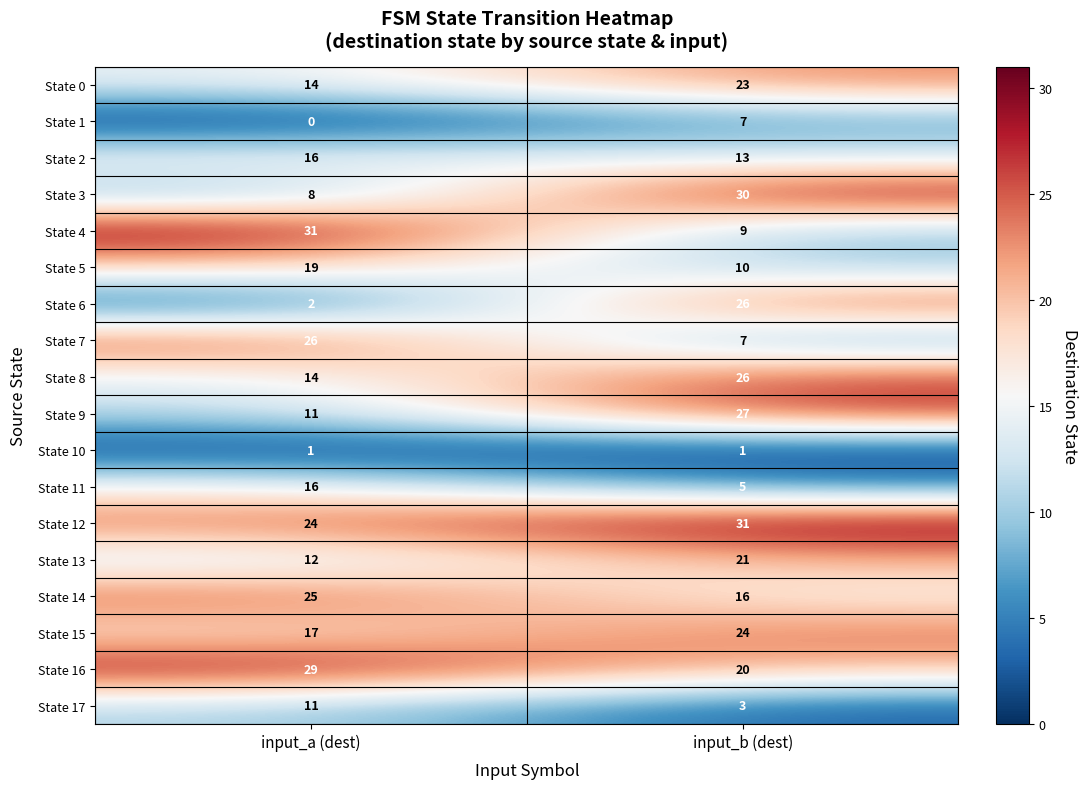

How many categories are shown in the chart?

2